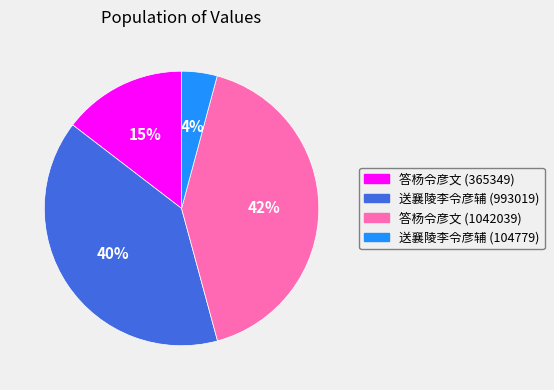

Do 答杨令彦文 (365349) and 答杨令彦文 (1042039) together represent more than half of the pie?

Yes